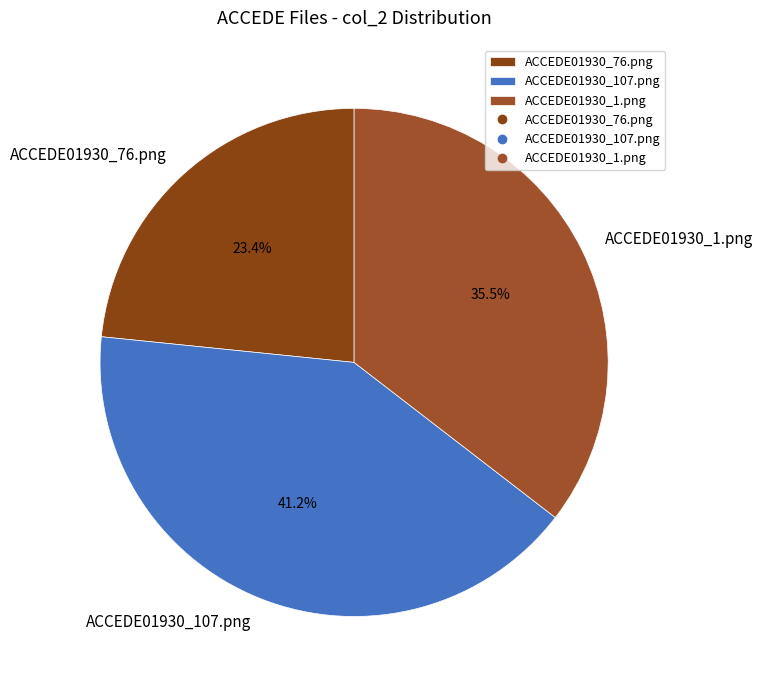

To the nearest percent, what is the average slice percentage?

33%